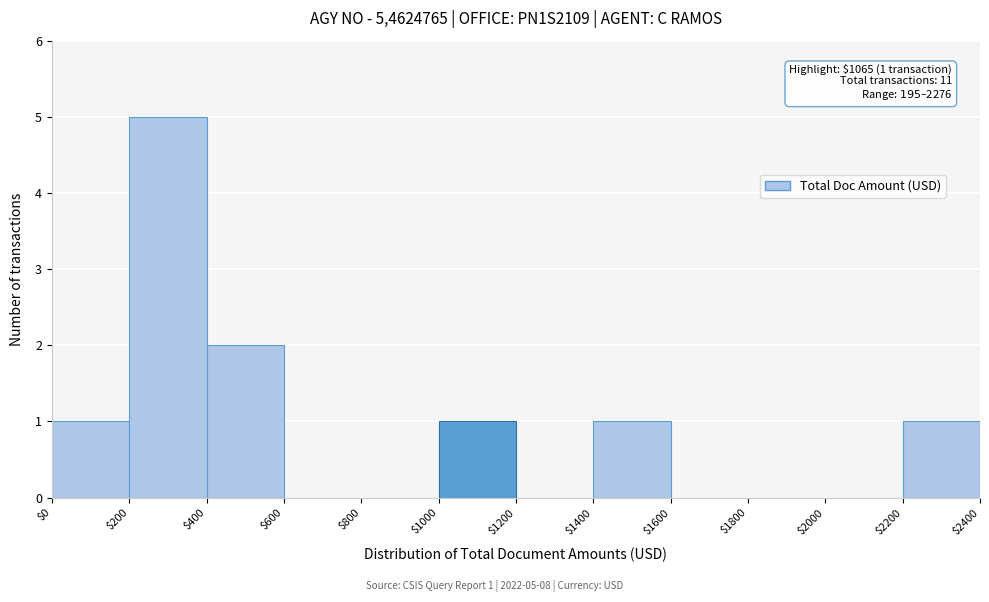

Over which range of the x-axis is the bar tallest?

$200 to $400